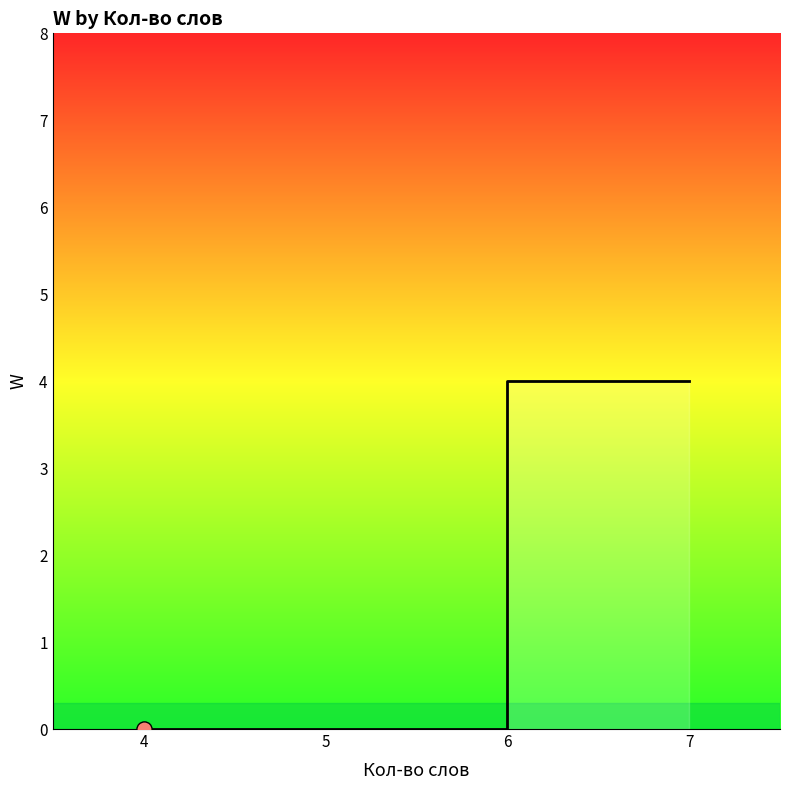

Which has a higher value, 4 or 5?

4